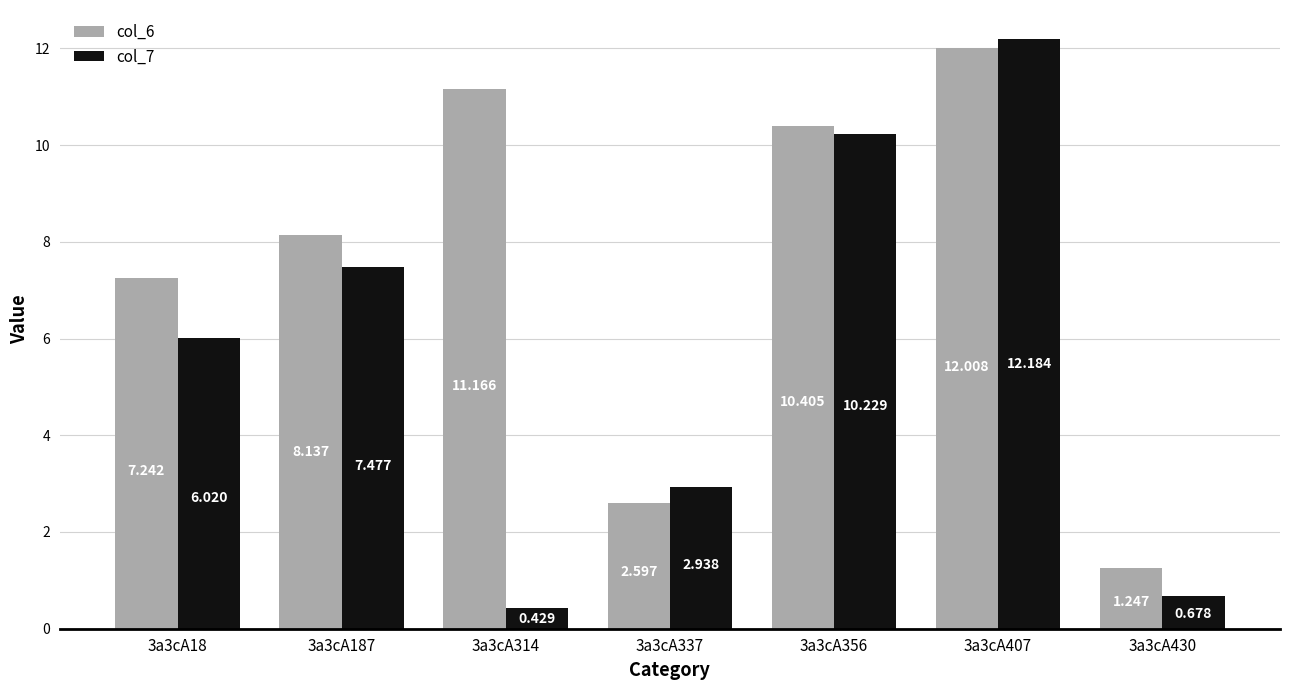

At which label is col_7 closest to 6?

3a3cA18